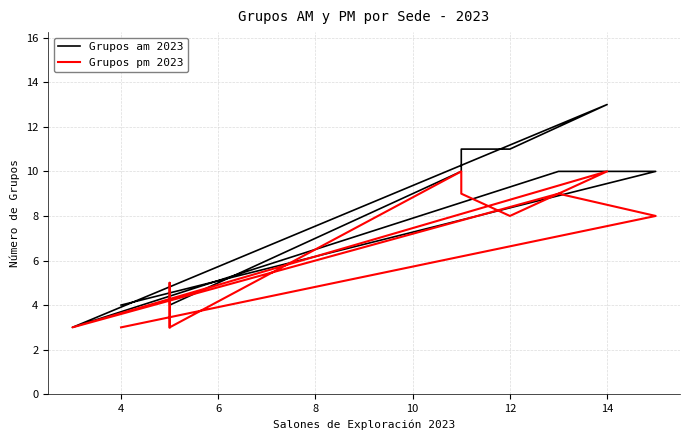

How many data points in Grupos am 2023 are less than 10?

5